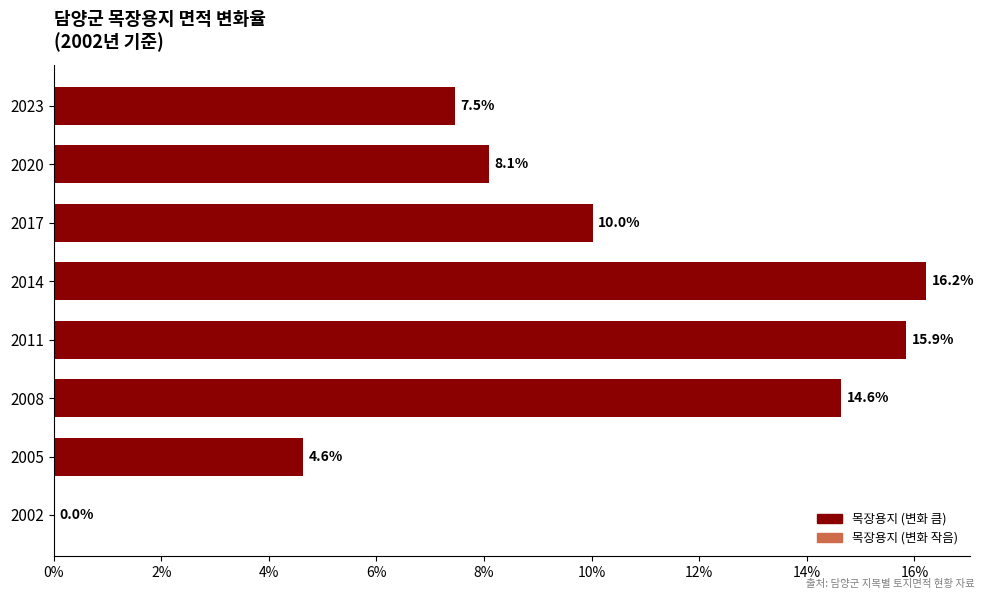

Count the number of data series in this chart.

1